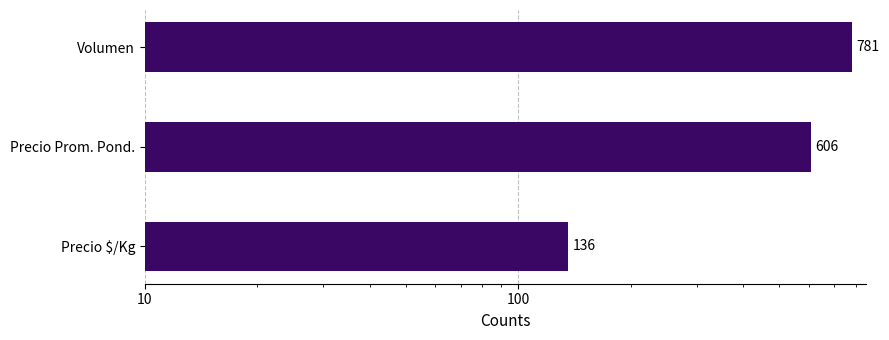

How many bars are there in total?

3